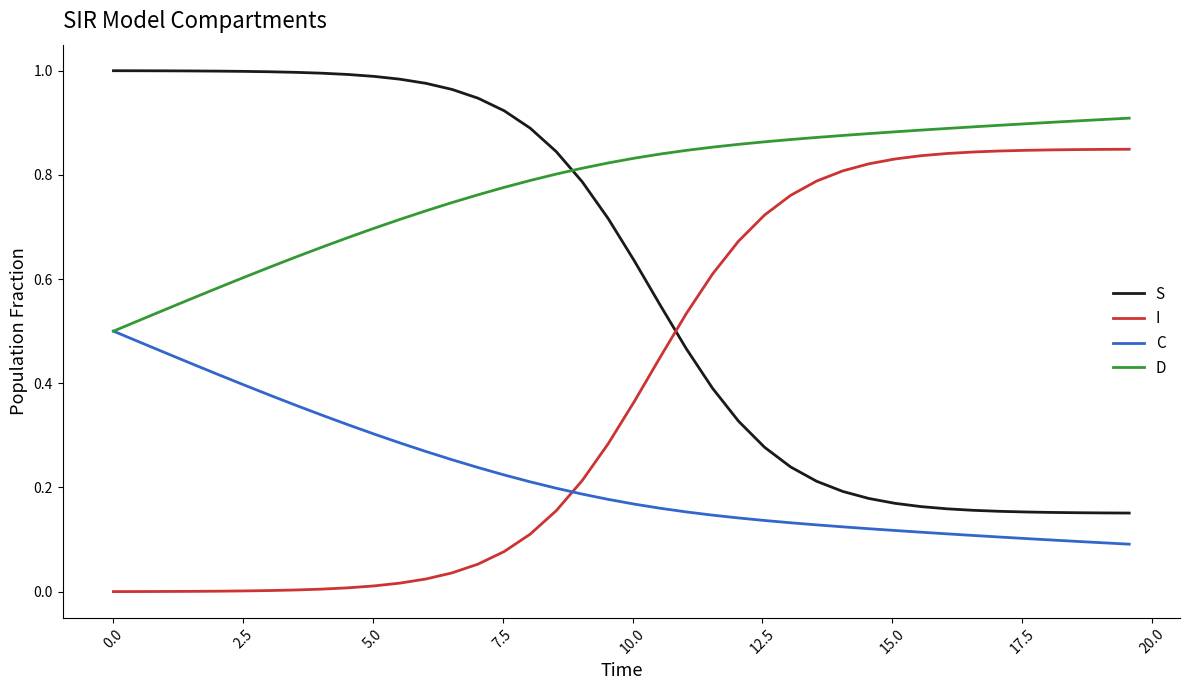

True or false: S and C intersect in this chart.

False